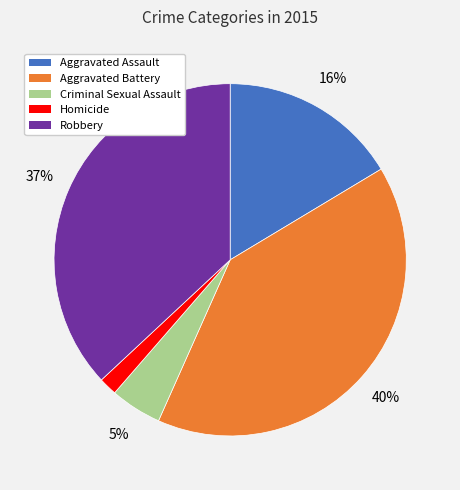

Does Criminal Sexual Assault represent more than half of the total?

No